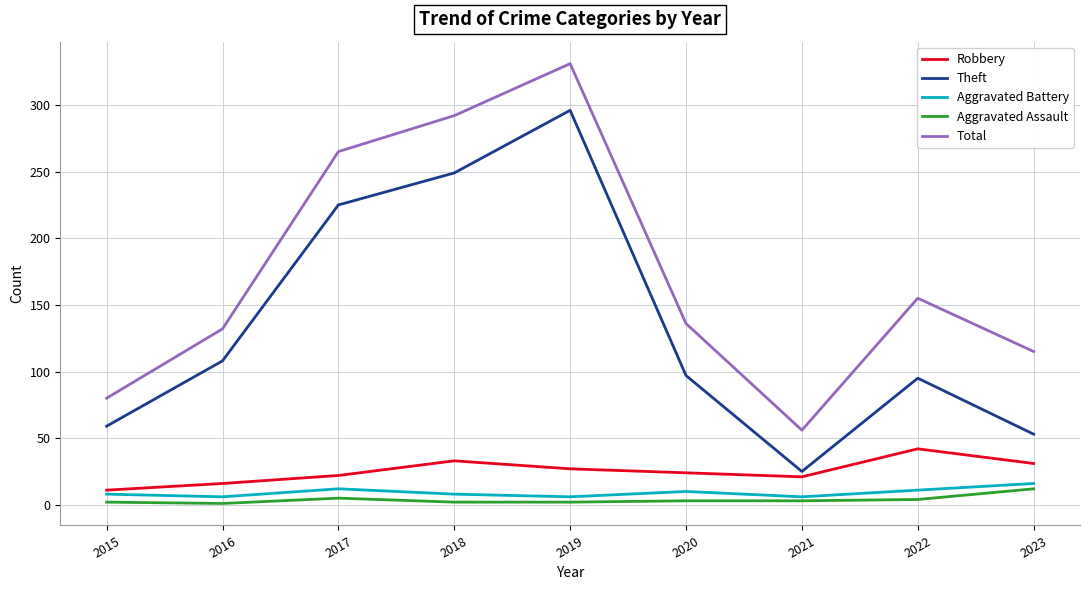

Which series has the largest total across all categories?

Total